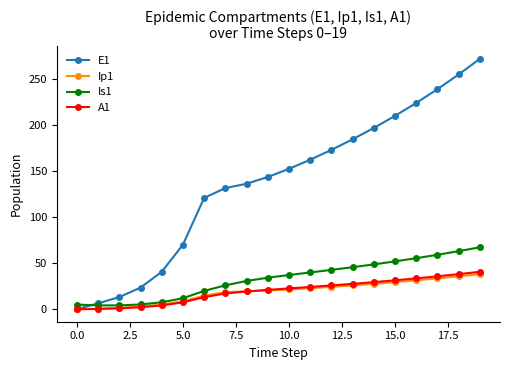

At how many categories does at least one series exceed 19?

17